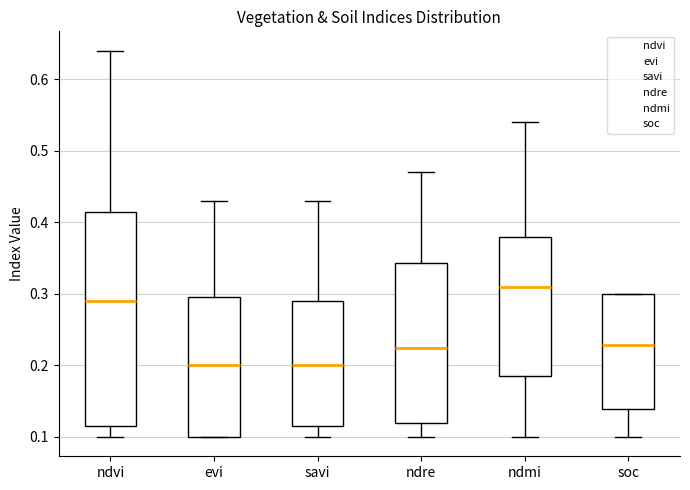

Reading left to right, read every box against the y-axis: the position of its median line, the range the box covers, and the ends of its whiskers. The values are not printed on the chart, so give them approximately, as read against the axis.

ndvi: median 0.29, box 0.12 to 0.42, whiskers 0.10 to 0.64
evi: median 0.20, box 0.10 to 0.30, whiskers 0.10 to 0.43
savi: median 0.20, box 0.12 to 0.29, whiskers 0.10 to 0.43
ndre: median 0.23, box 0.12 to 0.34, whiskers 0.10 to 0.47
ndmi: median 0.31, box 0.19 to 0.38, whiskers 0.10 to 0.54
soc: median 0.23, box 0.14 to 0.30, whiskers 0.10 to 0.30